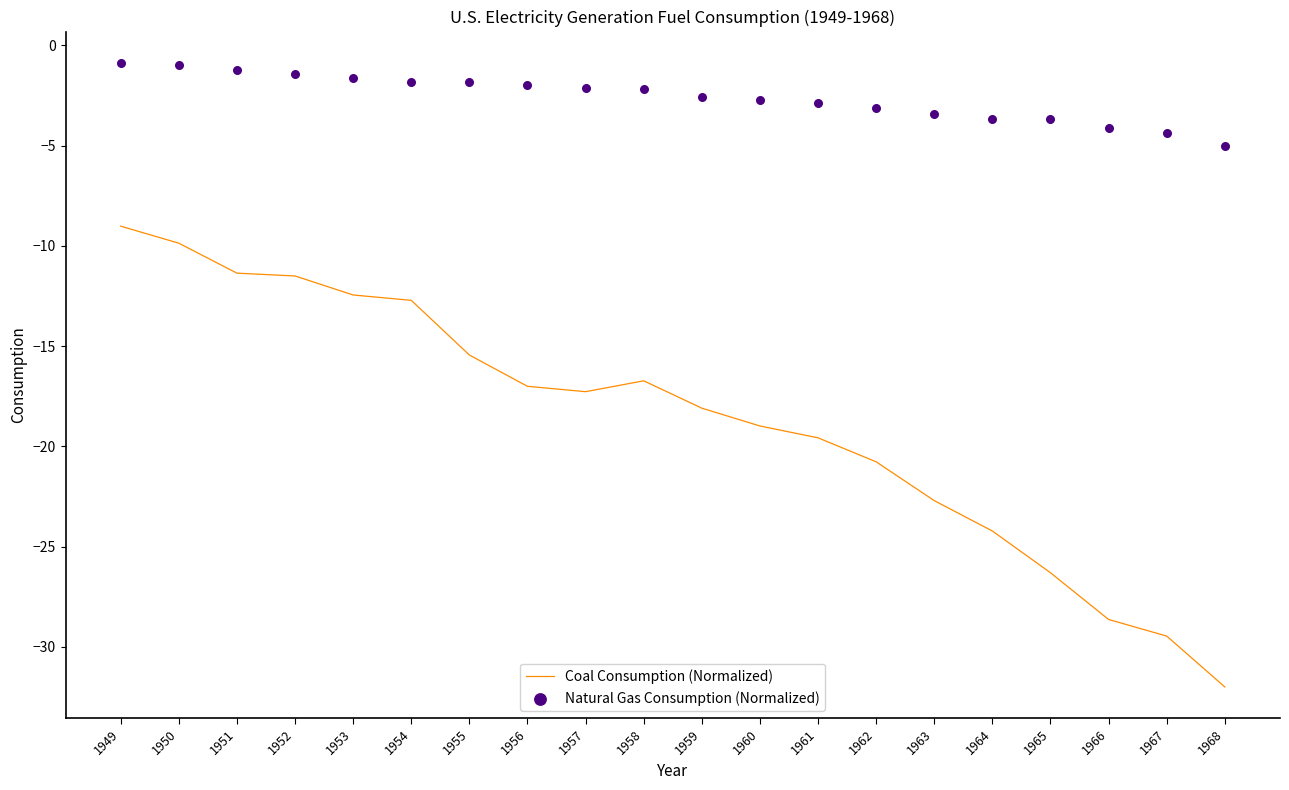

At how many categories does at least one series exceed -17?

20